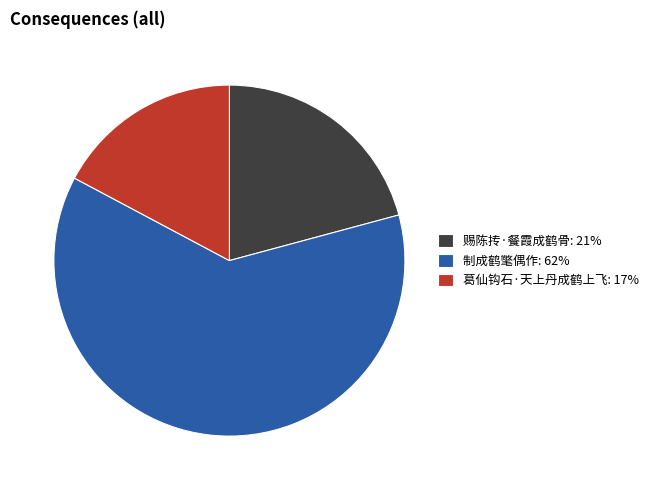

Approximately how many times larger is the value at 赐陈抟·餐霞成鹤骨 compared to 制成鹤氅偶作?

0.3